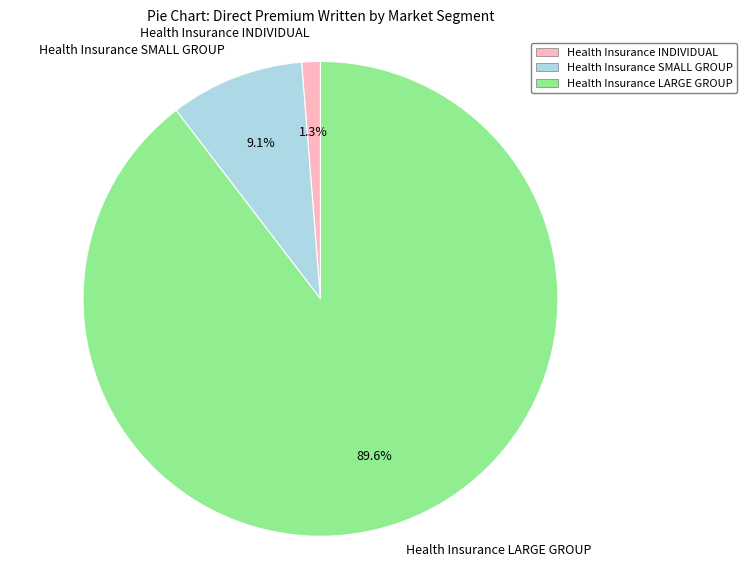

To the nearest percent, what percentage of the pie is Health Insurance INDIVIDUAL?

1%